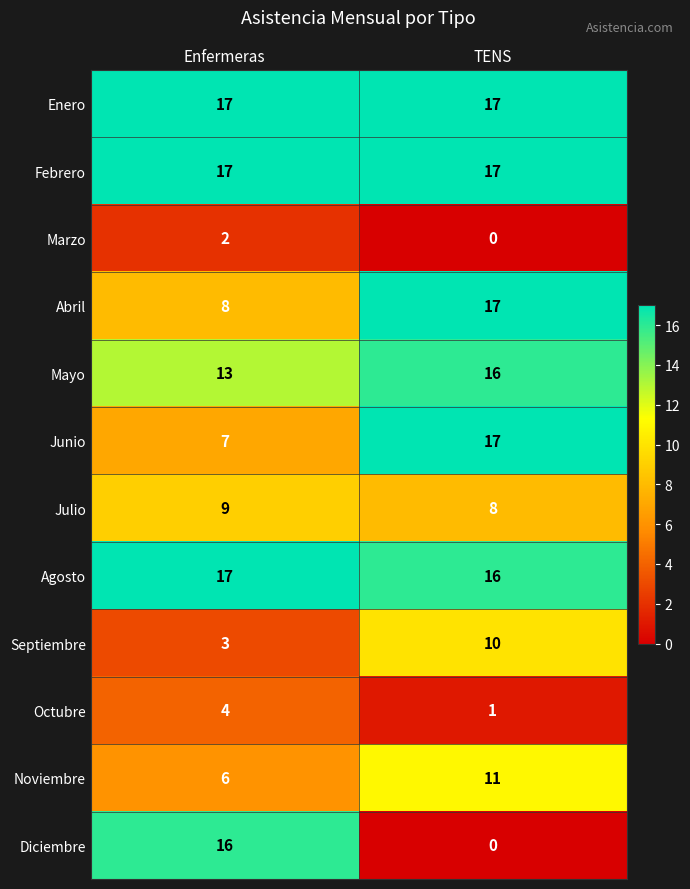

Is the value of Septiembre at TENS greater than the value of Agosto at Enfermeras?

No